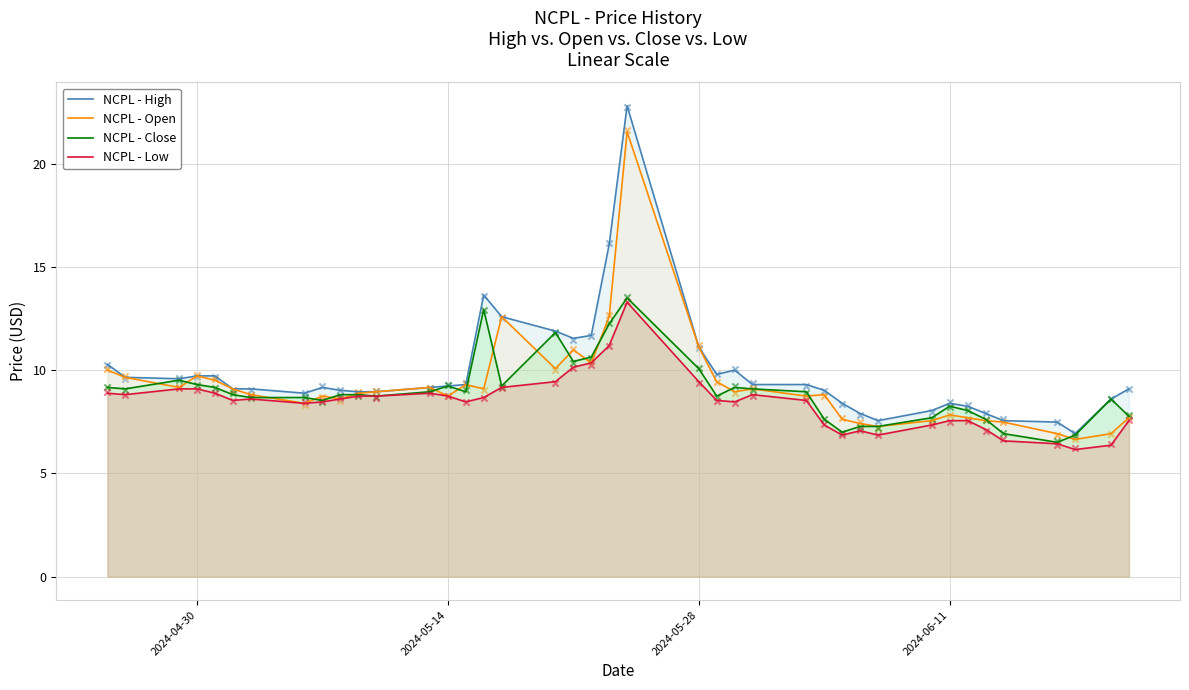

At how many categories does at least one series exceed 13?

3